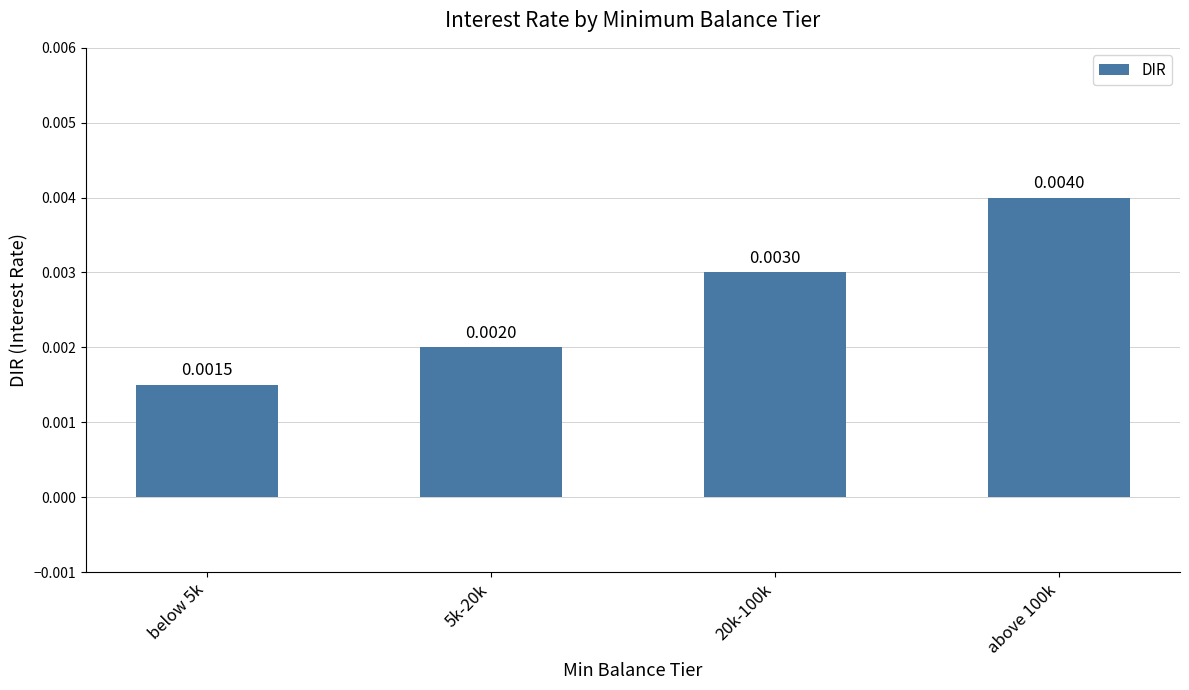

Rank the categories by value from highest to lowest.

above 100k, 20k-100k, 5k-20k, below 5k